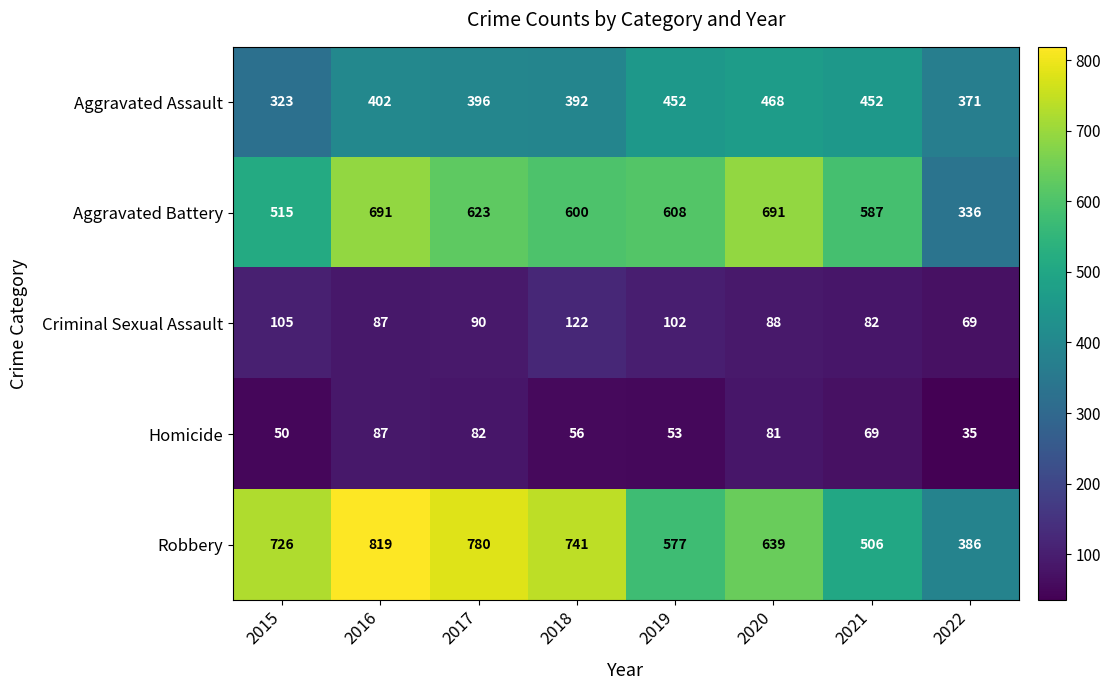

Rank the series by their maximum value, from lowest to highest.

Homicide, Criminal Sexual Assault, Aggravated Assault, Aggravated Battery, Robbery